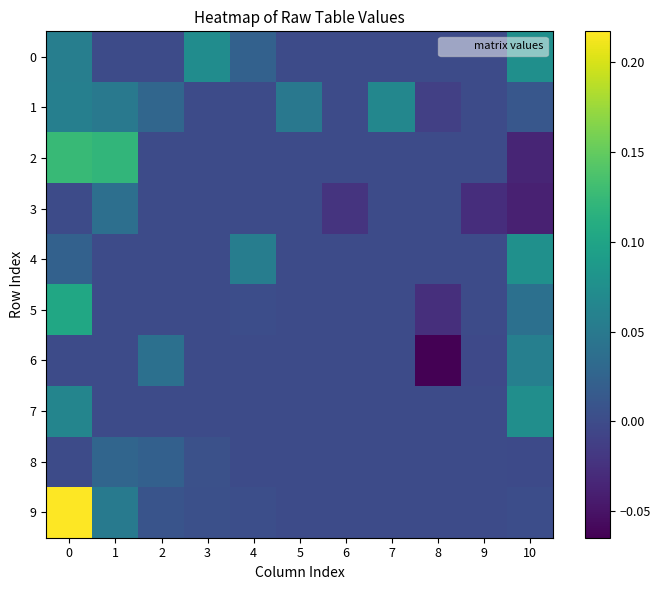

Reading left to right, transcribe all the data shown in this chart.

0: 0=0.1	1=0.0	2=0.0	3=0.1	4=0.0	5=0.0	6=0.0	7=0.0	8=0.0	9=0.0	10=0.1
1: 0=0.1	1=0.0	2=0.0	3=0.0	4=0.0	5=0.0	6=0.0	7=0.1	8=-0.0	9=0.0	10=0.0
2: 0=0.1	1=0.1	2=0.0	3=0.0	4=0.0	5=0.0	6=0.0	7=0.0	8=0.0	9=0.0	10=-0.0
3: 0=0.0	1=0.0	2=0.0	3=0.0	4=0.0	5=0.0	6=-0.0	7=0.0	8=0.0	9=-0.0	10=-0.0
4: 0=0.0	1=0.0	2=0.0	3=0.0	4=0.1	5=0.0	6=0.0	7=0.0	8=0.0	9=0.0	10=0.1
5: 0=0.1	1=0.0	2=0.0	3=0.0	4=0.0	5=0.0	6=0.0	7=0.0	8=-0.0	9=0.0	10=0.0
6: 0=0.0	1=0.0	2=0.0	3=0.0	4=0.0	5=0.0	6=0.0	7=0.0	8=-0.1	9=-0.0	10=0.1
7: 0=0.1	1=0.0	2=0.0	3=0.0	4=0.0	5=0.0	6=0.0	7=0.0	8=0.0	9=0.0	10=0.1
8: 0=0.0	1=0.0	2=0.0	3=0.0	4=0.0	5=0.0	6=0.0	7=0.0	8=0.0	9=0.0	10=-0.0
9: 0=0.2	1=0.1	2=0.0	3=0.0	4=0.0	5=0.0	6=0.0	7=0.0	8=0.0	9=0.0	10=0.0